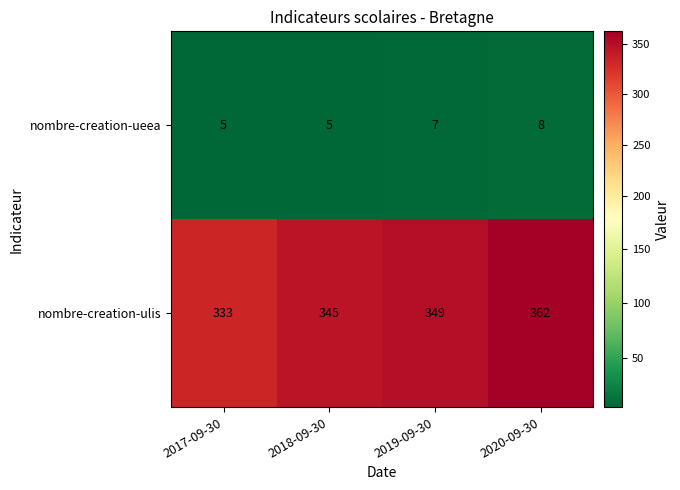

Which series has the largest total across all categories?

nombre-creation-ulis